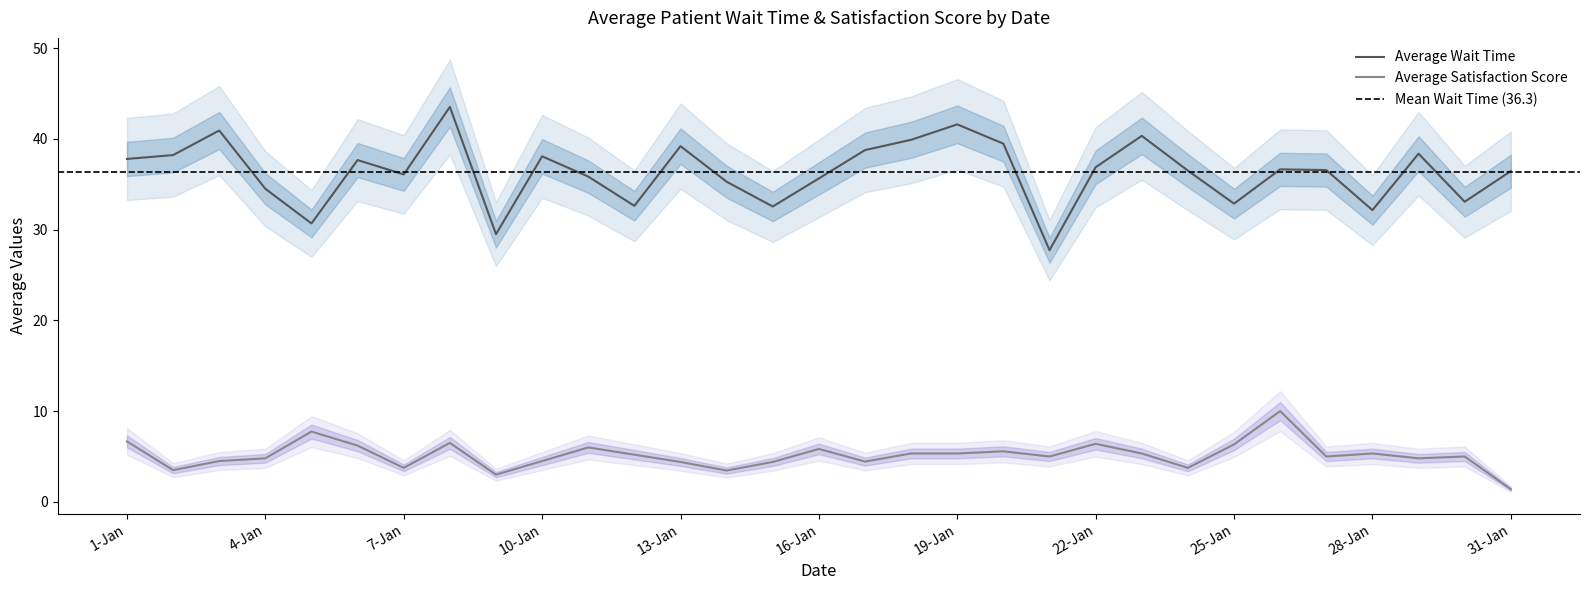

What is the value of the Average Satisfaction Score point at the 20th from the left?

5.6